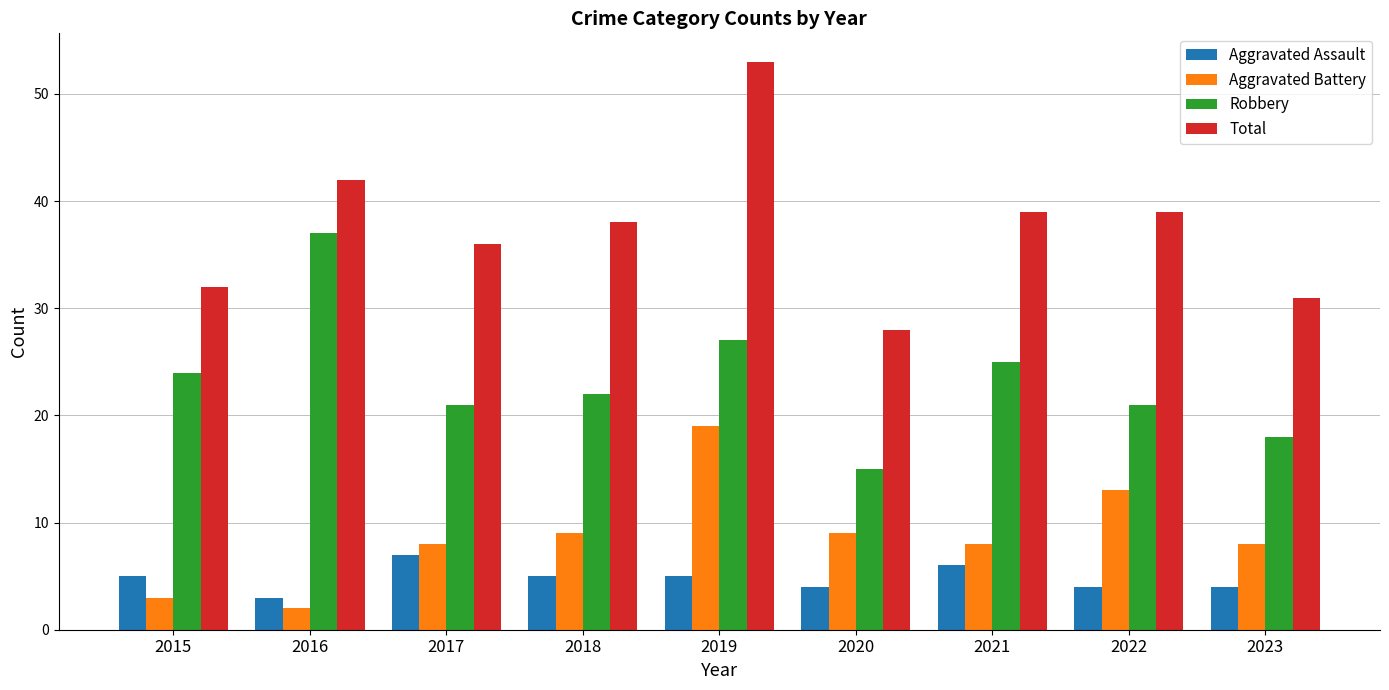

The Robbery series shows 10 at 2017. True or false?

False